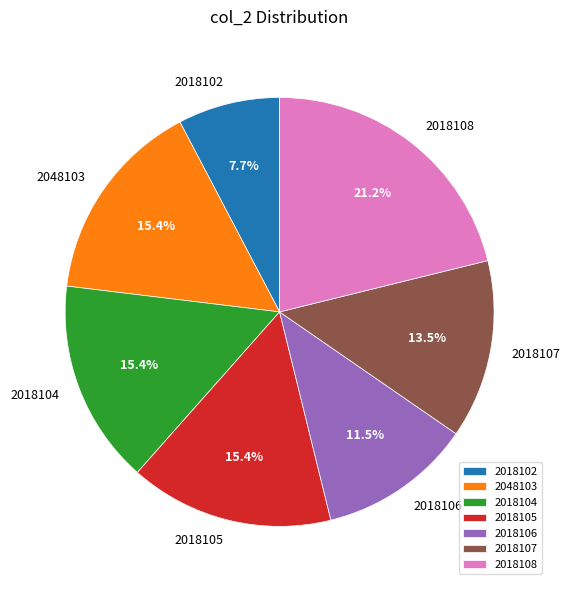

What portion of the pie excludes 2018106?

88.5%